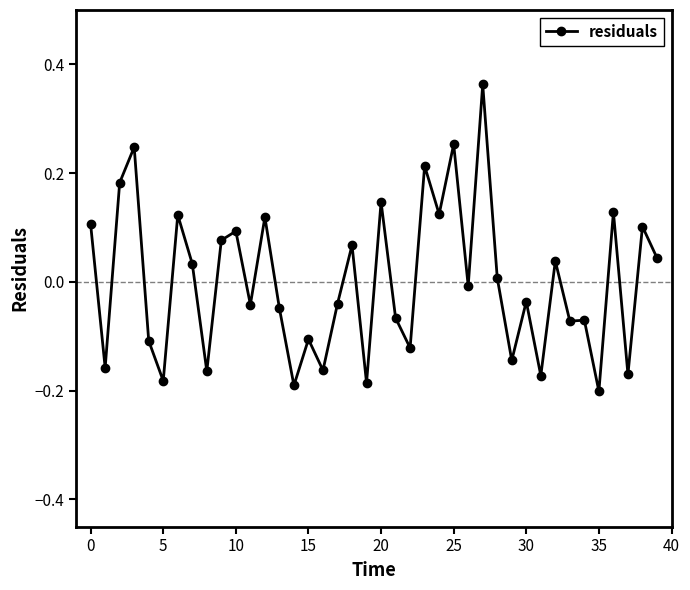

True or false: the data has more than 1 interior local peaks.

True